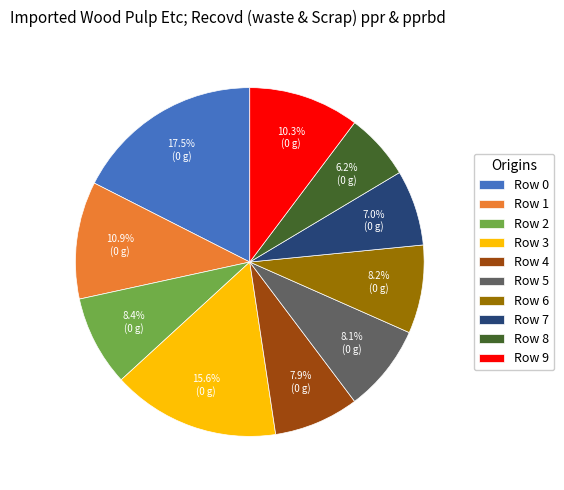

Is the sum of Row 8 and Row 5 greater than half?

No